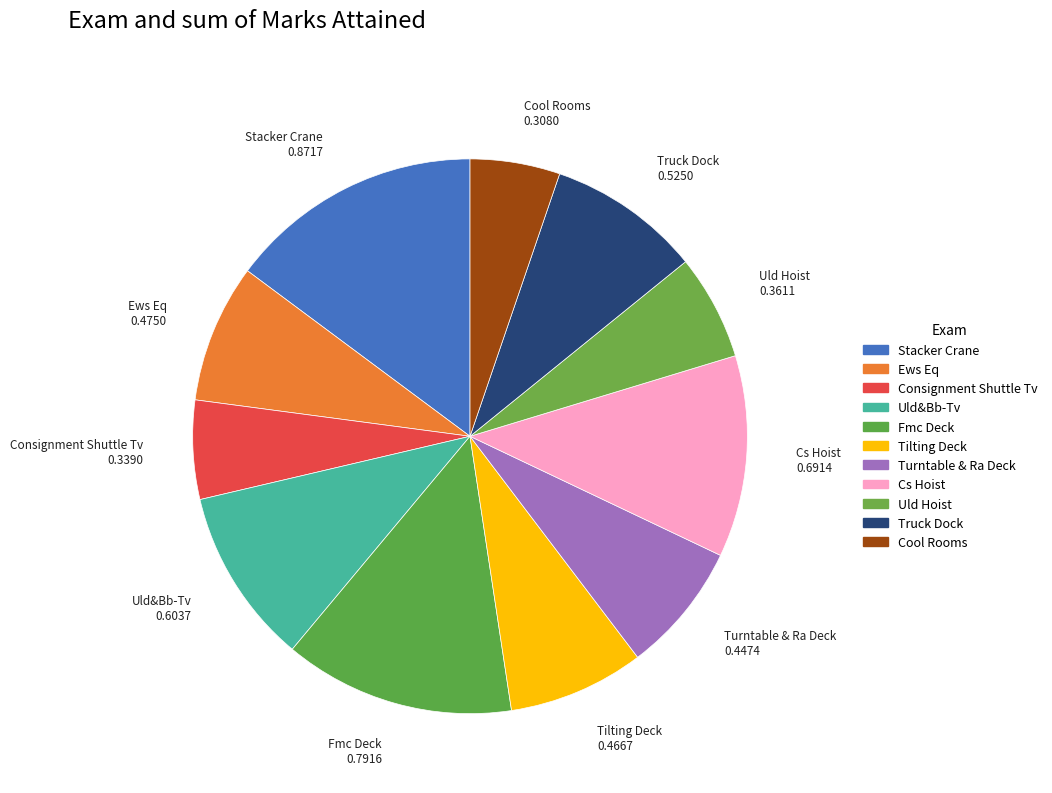

How many segments does this pie chart have?

11